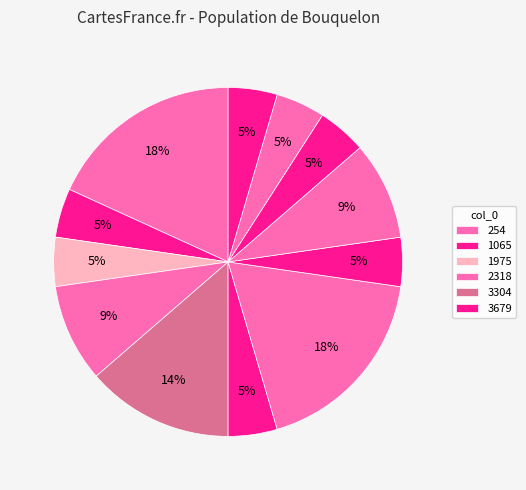

Count the number of slices in the pie.

12